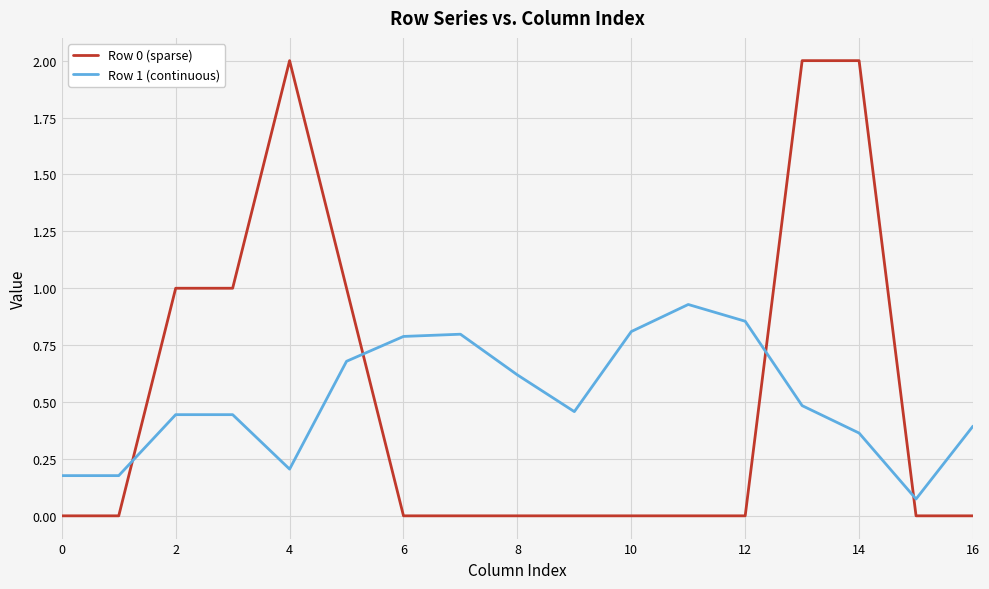

List the series in order of their peak value, highest first.

Row 0 (sparse), Row 1 (continuous)